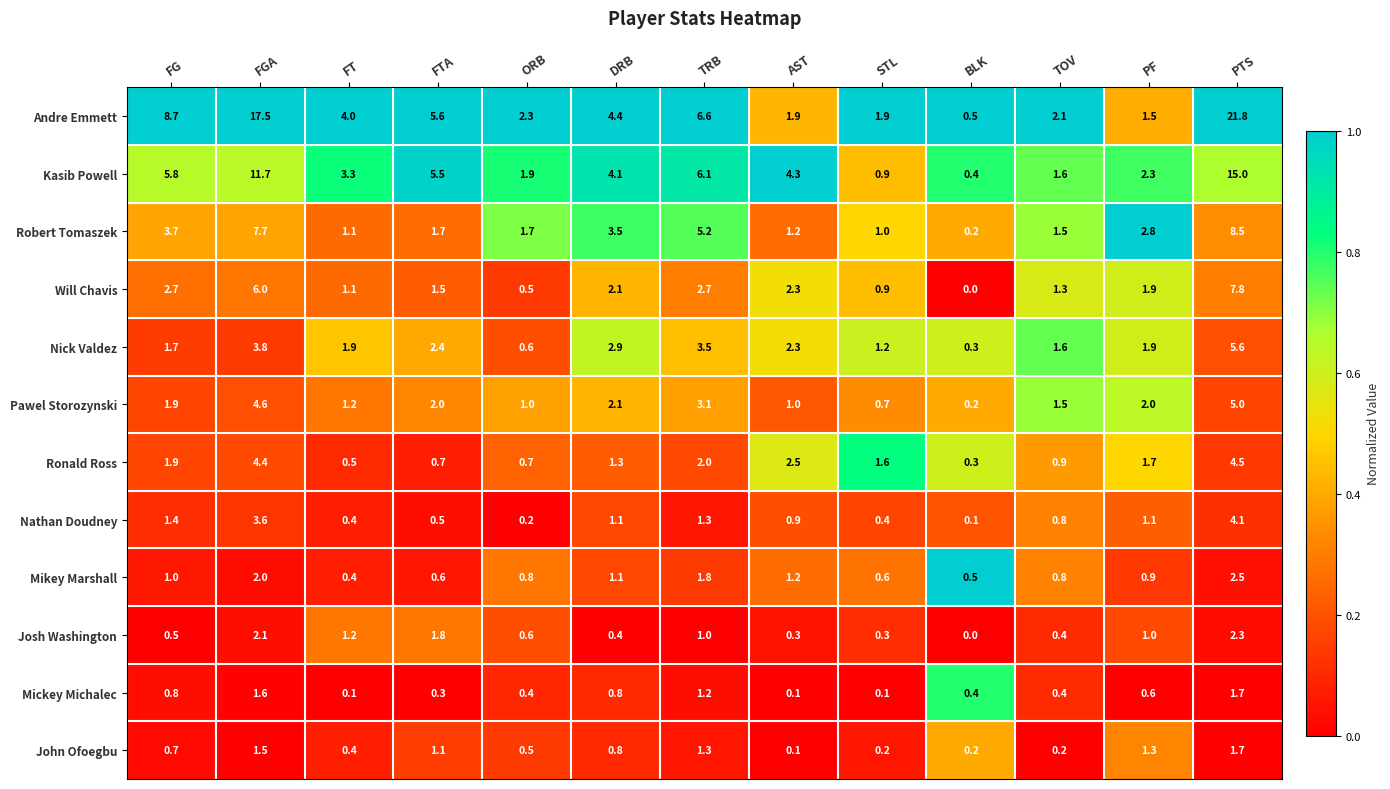

Which label corresponds to the largest value in the chart?

PTS